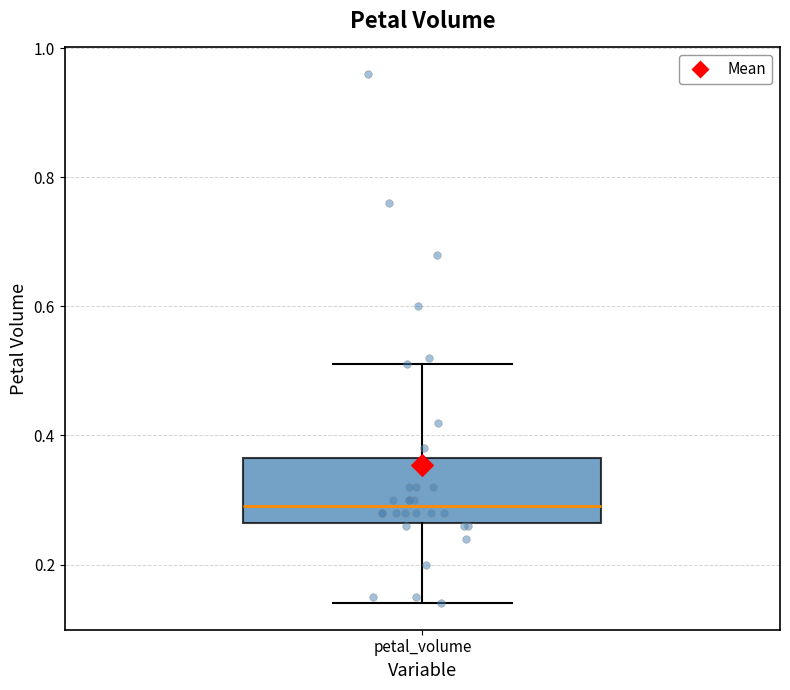

Read this box plot against the y-axis: the position of the median line, the range covered by the box, and the ends of both whiskers. The values are not printed on the chart, so give them approximately, as read against the axis.

median 0.30, box 0.26 to 0.36, whiskers 0.14 to 0.52